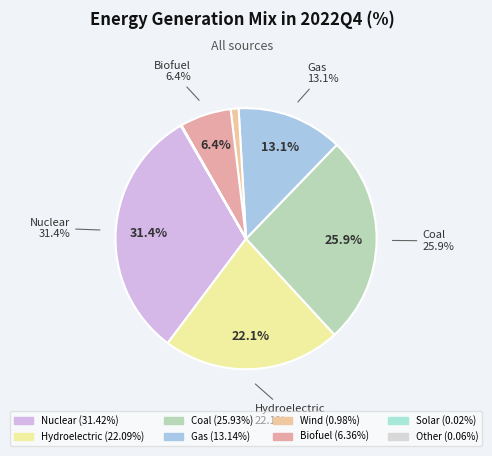

Is there a majority slice in this chart?

No